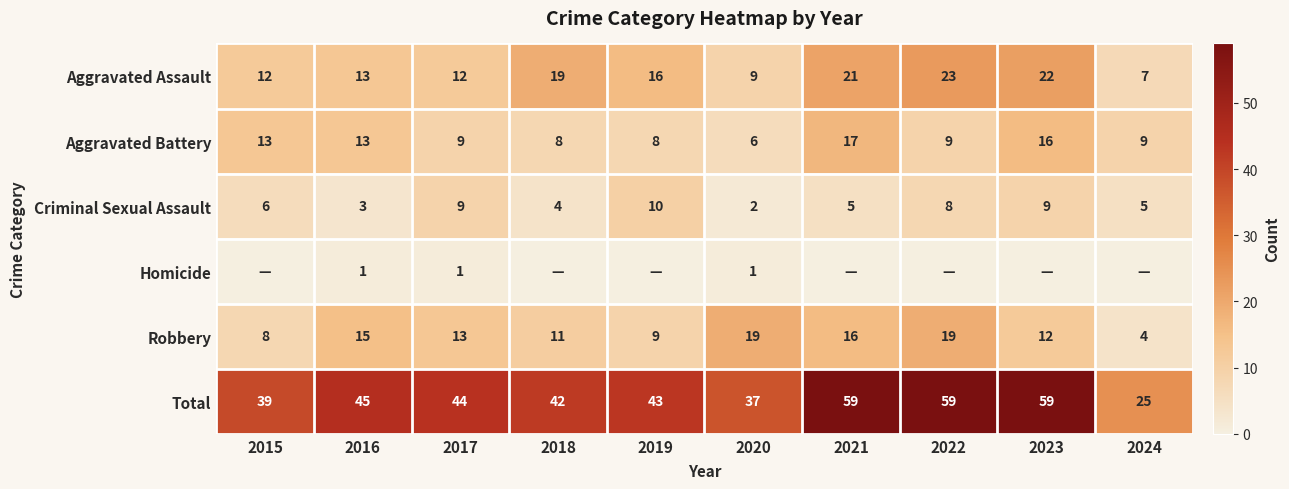

Between 2018 and 2016, which is larger?

2018